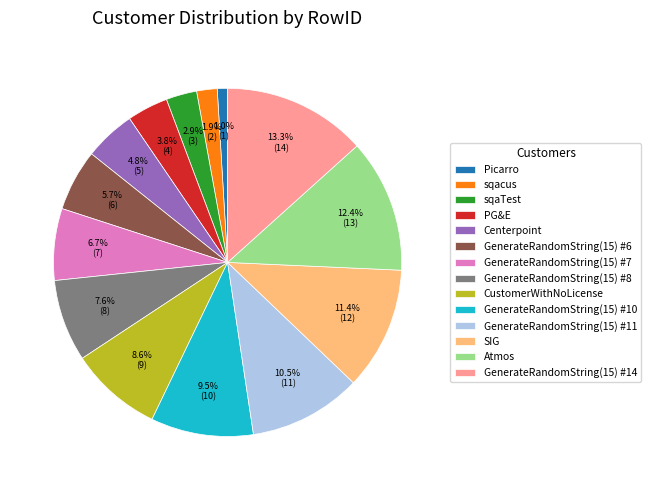

Count the number of slices in the pie.

14